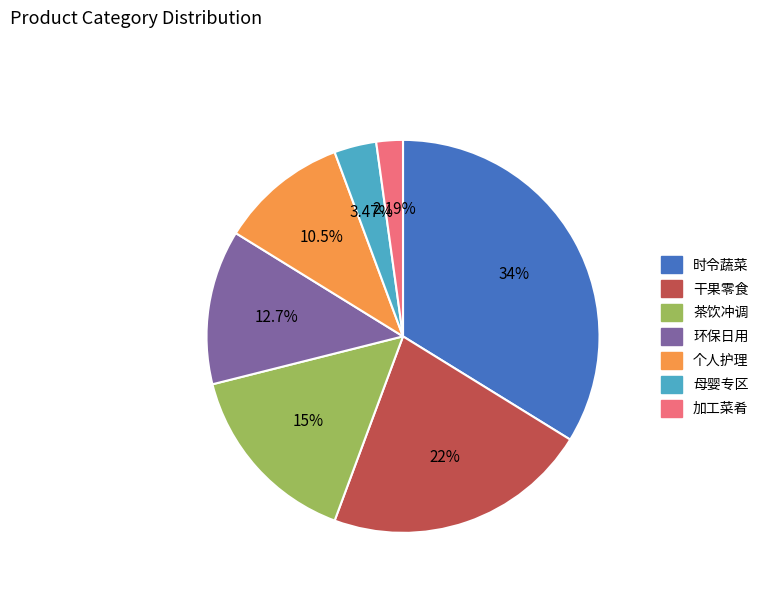

Count the number of slices in the pie.

7